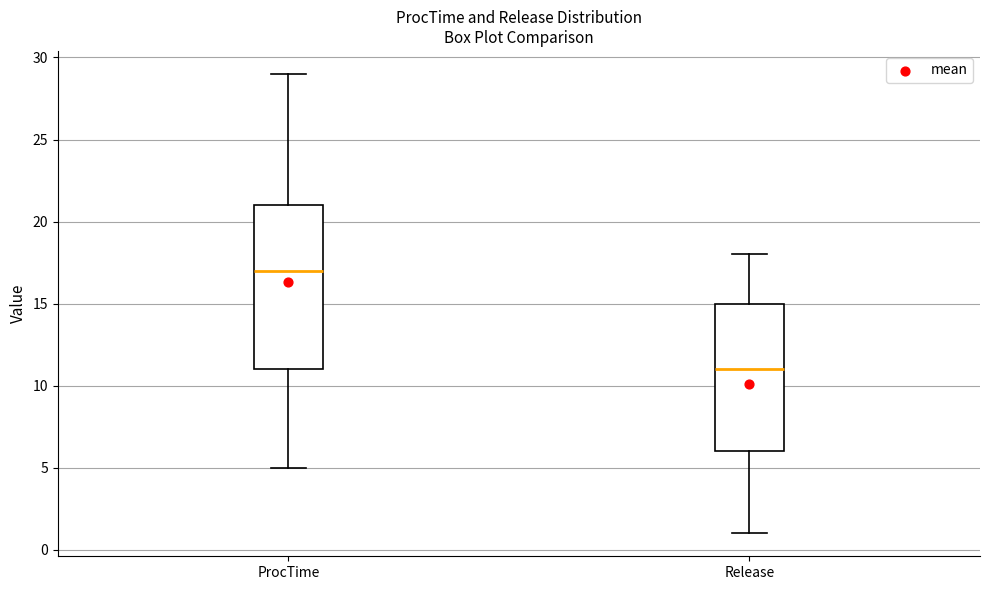

Reading left to right, transcribe this box plot: for each box, give where its median line is, the range the box spans, and where its two whiskers end, as read against the y-axis. The values are not printed on the chart, so give them approximately, as read against the axis.

ProcTime: median 17, box 11 to 21, whiskers 5 to 29
Release: median 11, box 6 to 15, whiskers 1 to 18